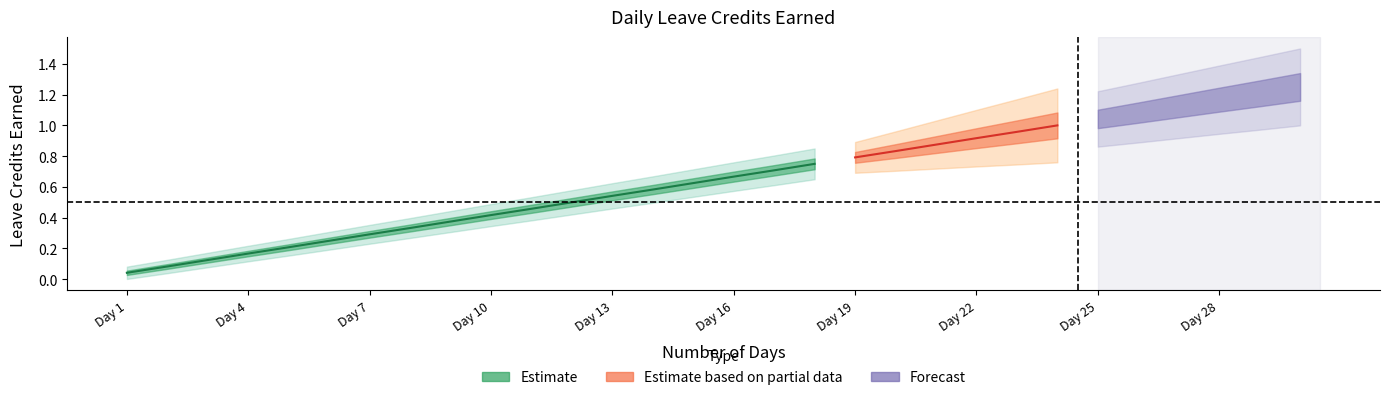

Does the chart have visible grid lines?

No